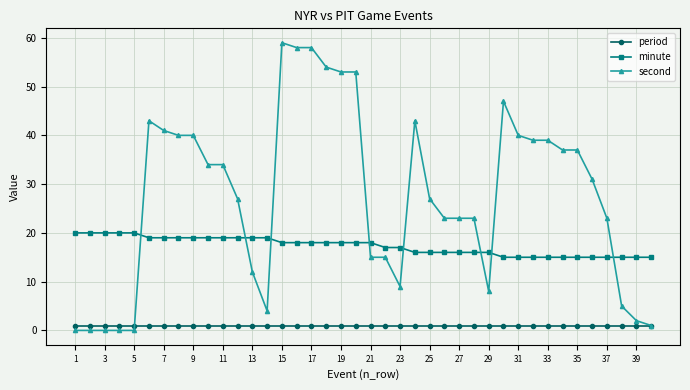

List the series in order of their peak value, lowest first.

period, minute, second